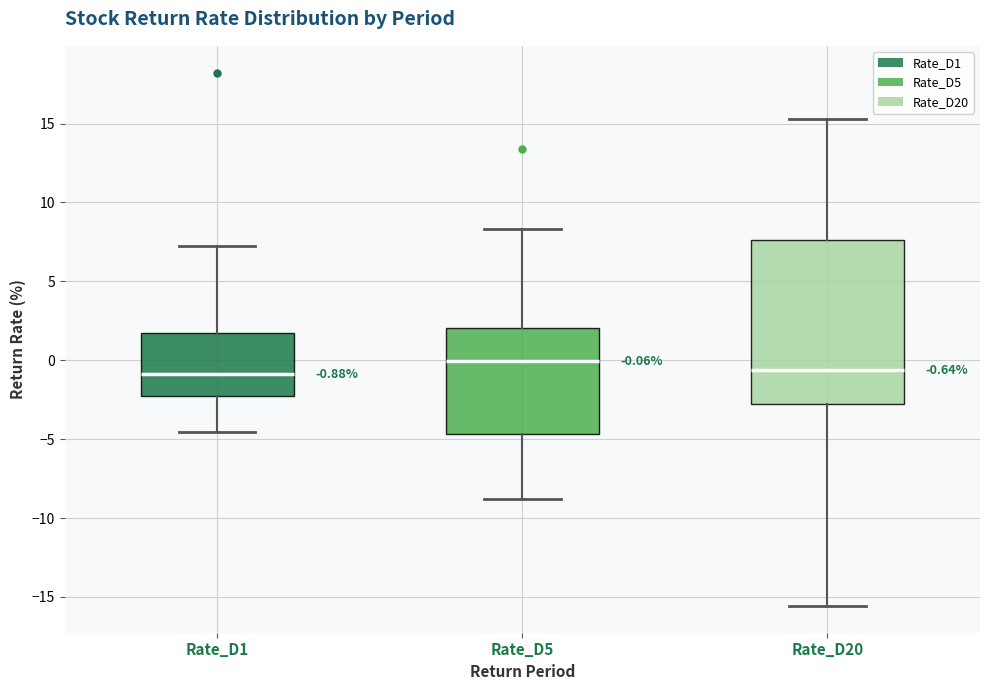

Which box is the tallest, from its lower edge to its upper edge?

Rate_D20